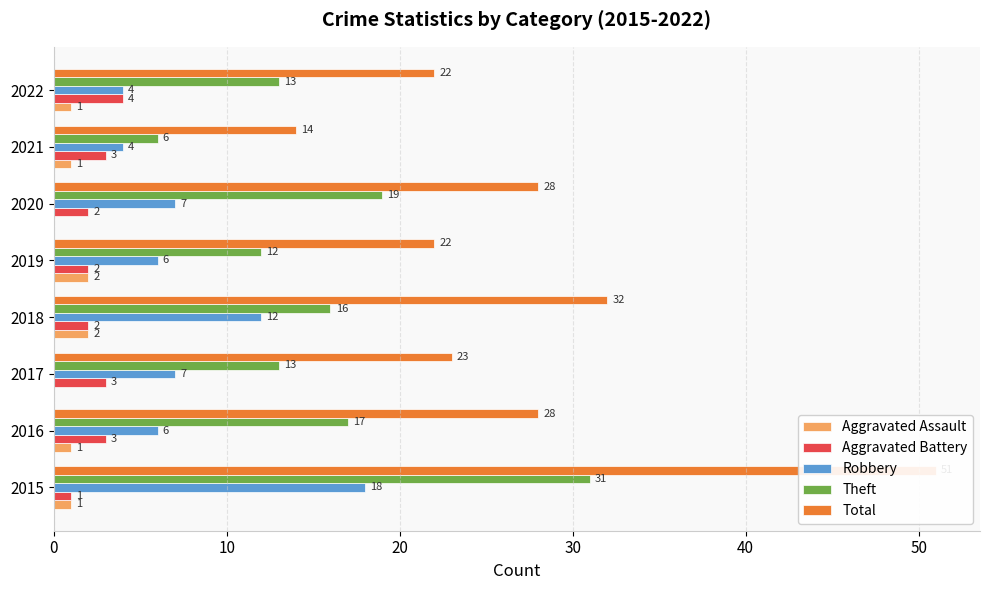

What are all the series names shown in the legend?

Aggravated Assault, Aggravated Battery, Robbery, Theft, Total